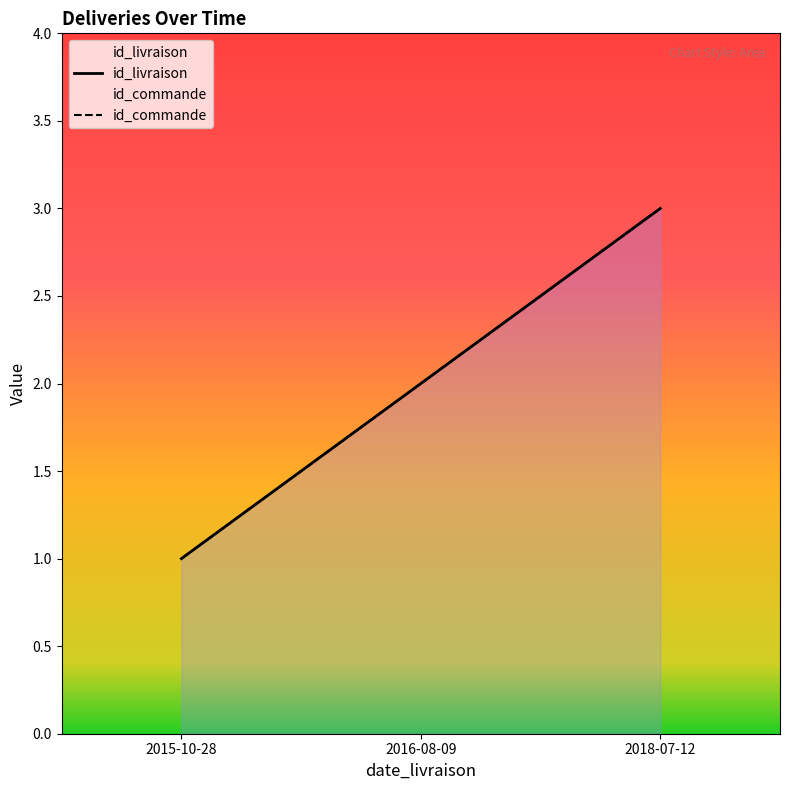

What position from the right is 2018-07-12?

1